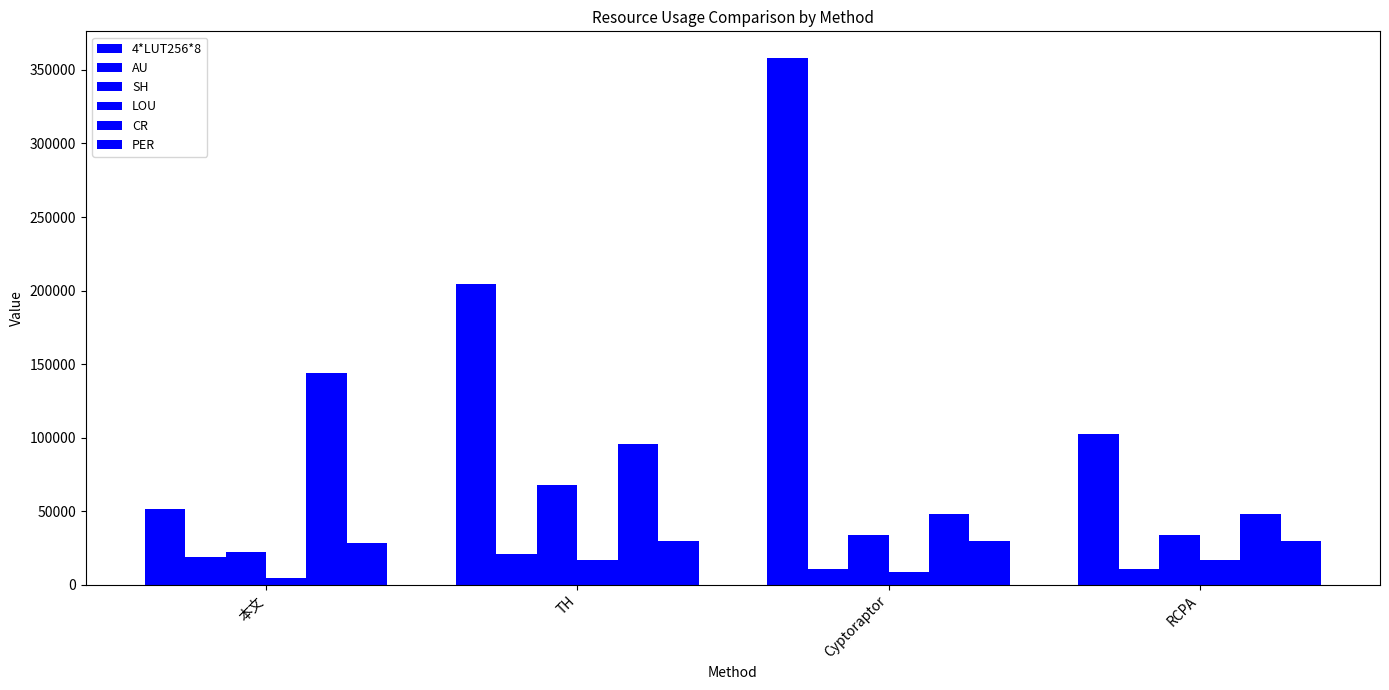

At which category does the chart reach its peak across all series?

Cyptoraptor